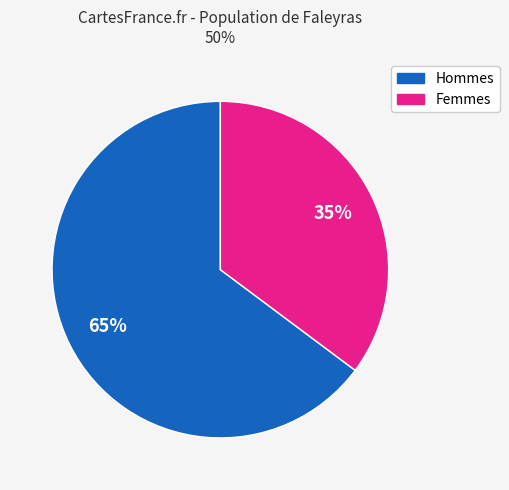

To the nearest percent, what is the average slice percentage?

50%